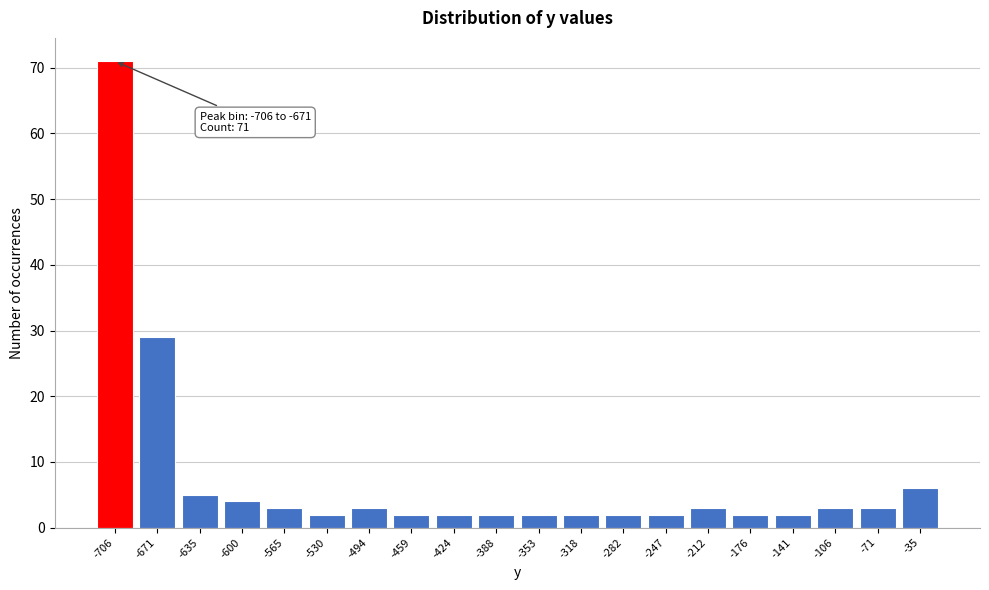

Reading right to left, extract all data points from this chart.

-35=6	-71=3	-106=3	-141=2	-176=2	-212=3	-247=2	-282=2	-318=2	-353=2	-388=2	-424=2	-459=2	-494=3	-530=2	-565=3	-600=4	-635=5	-671=29	-706=71